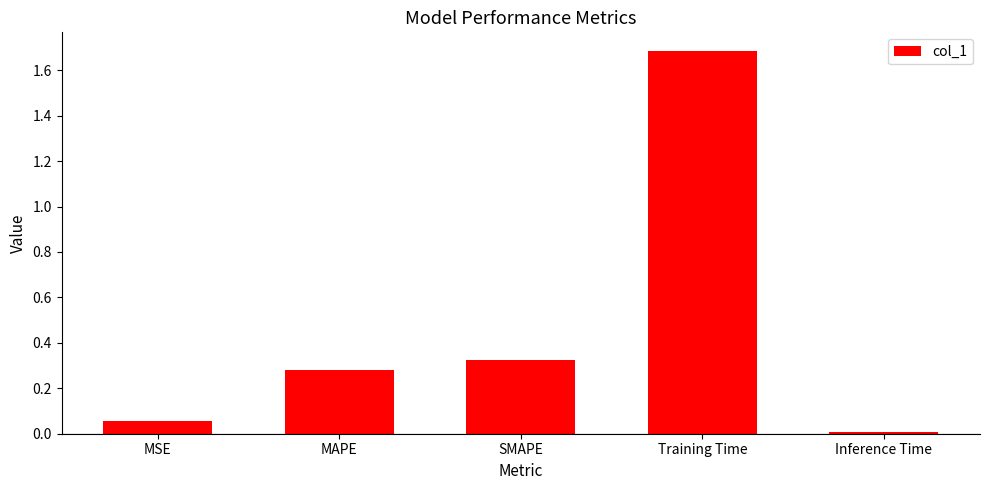

Rank the categories by value from highest to lowest.

Training Time, SMAPE, MAPE, MSE, Inference Time